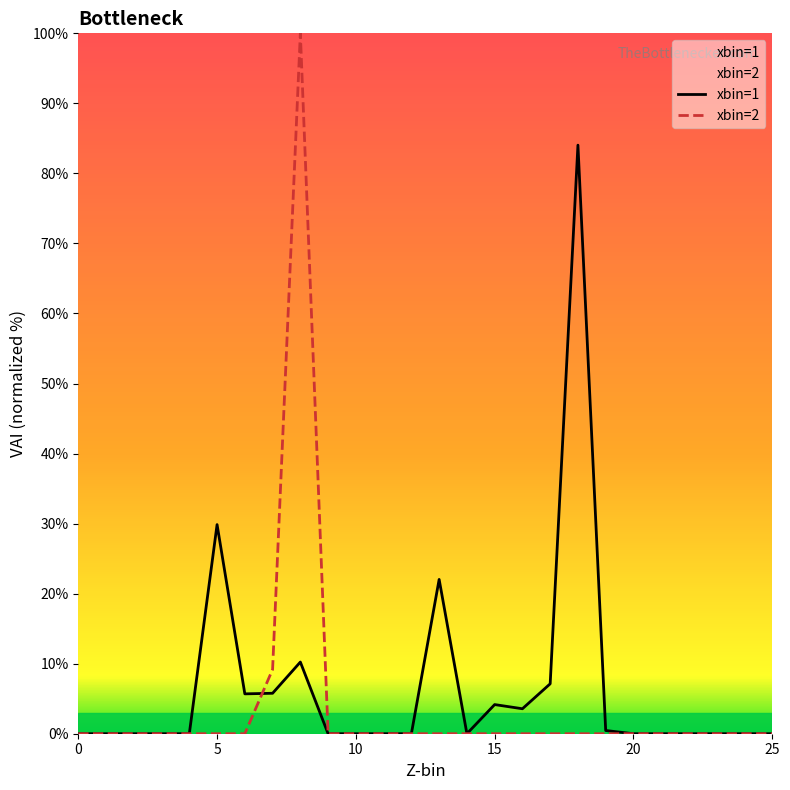

What is the label of the 19th point from the right?

7